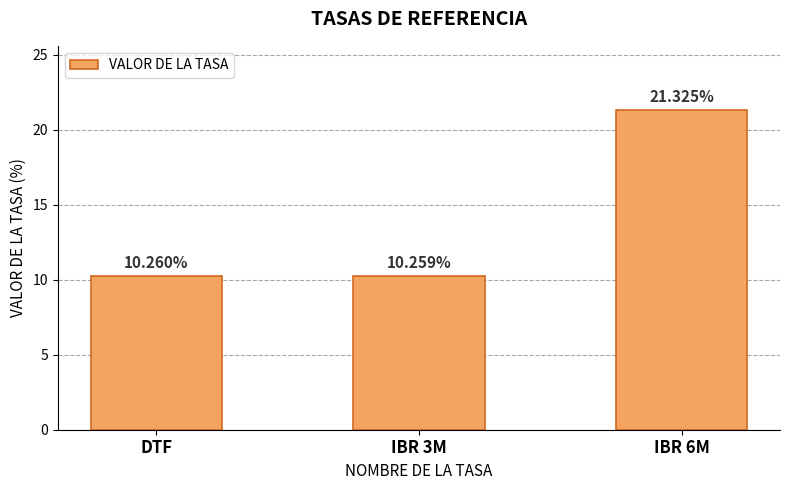

Rank the categories by value from highest to lowest.

IBR 6M, DTF, IBR 3M